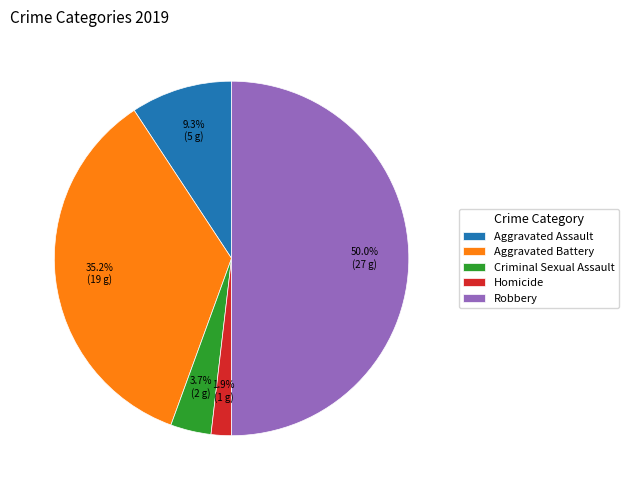

Is it true that Aggravated Battery is 35% of the pie?

True